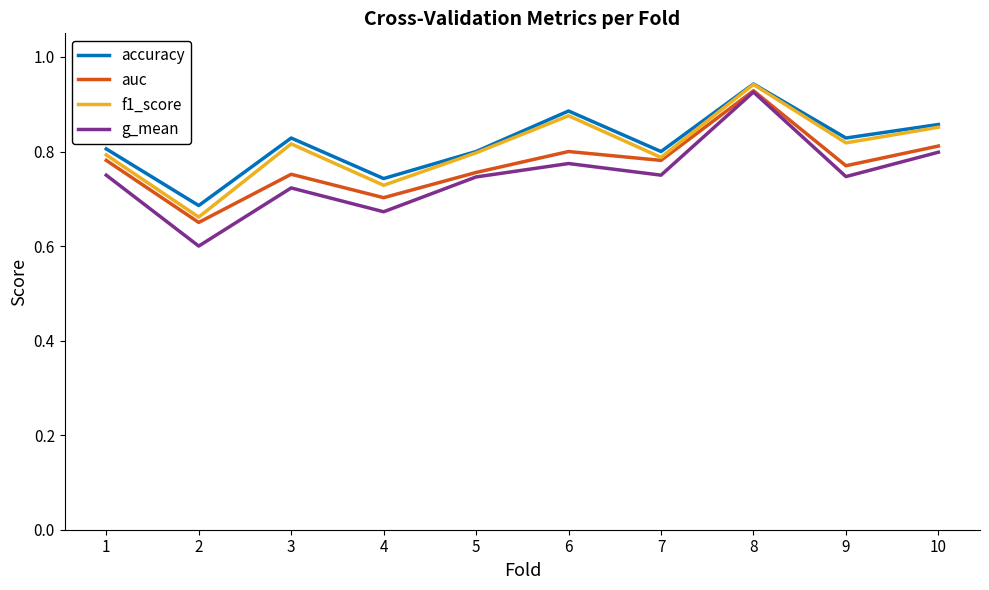

At which category is the sum across all series the highest?

8